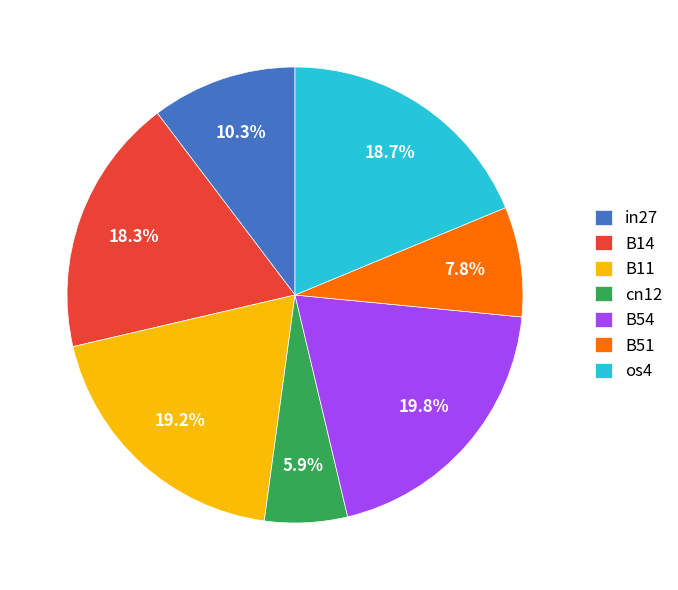

What is the largest slice in the pie chart?

B54